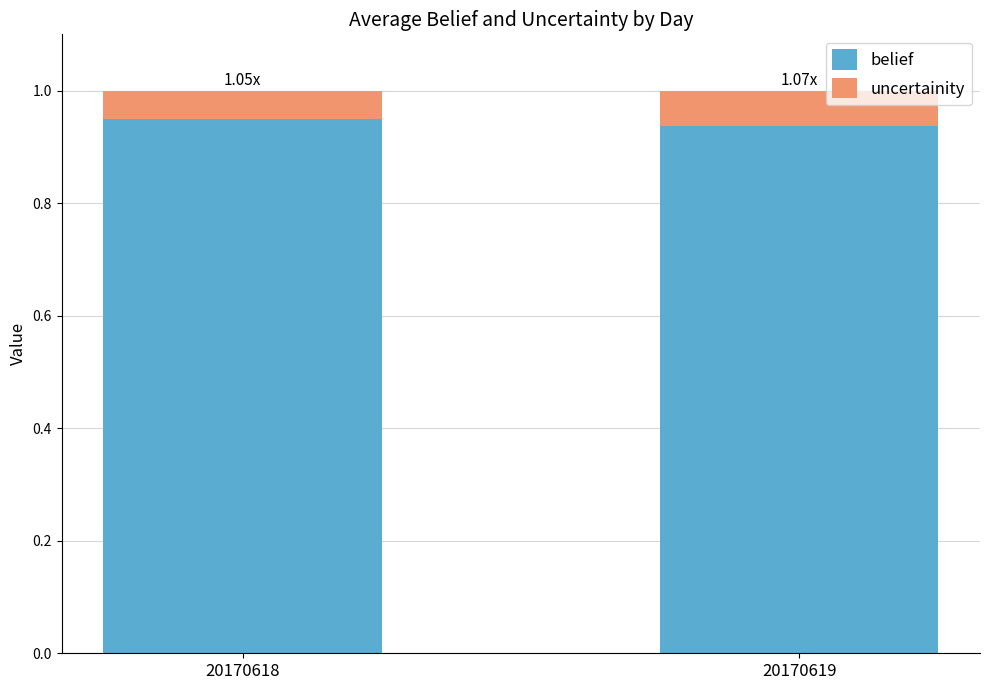

Are the bars grouped side by side (vs. stacked)?

No